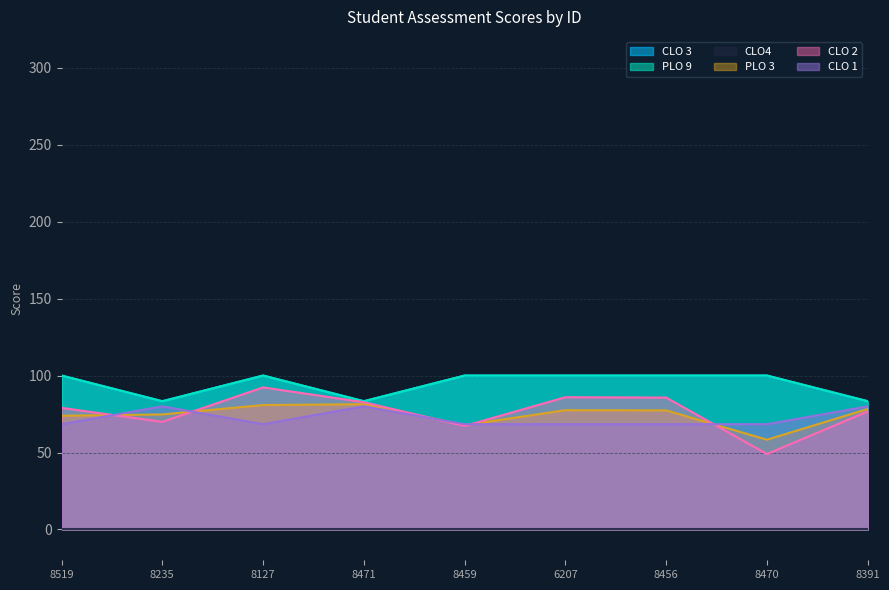

True or false: PLO 9 and PLO 3 intersect in this chart.

False